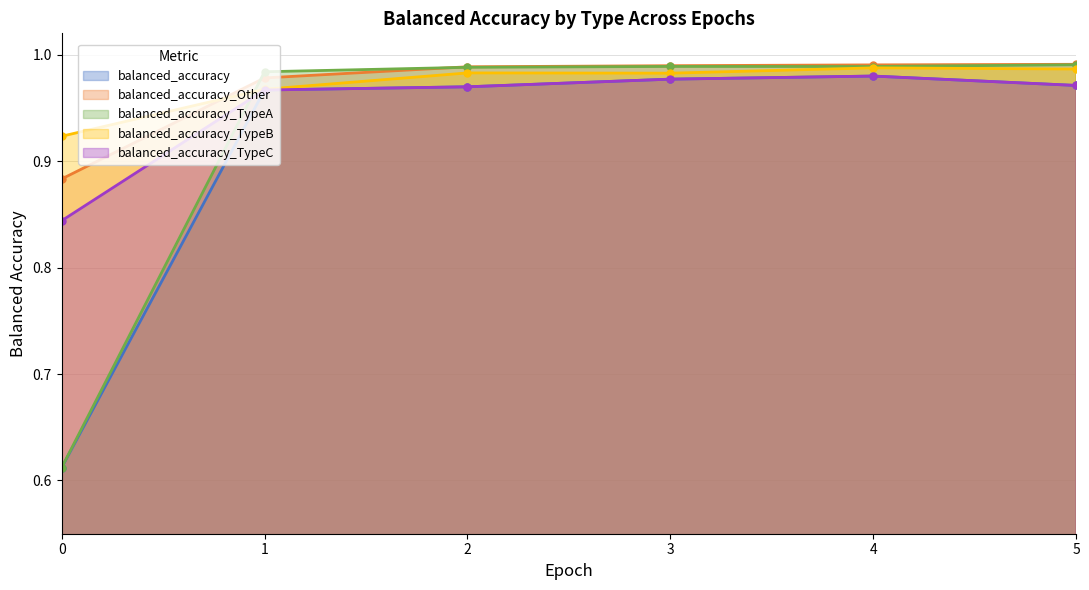

How many distinct data groups are displayed?

5